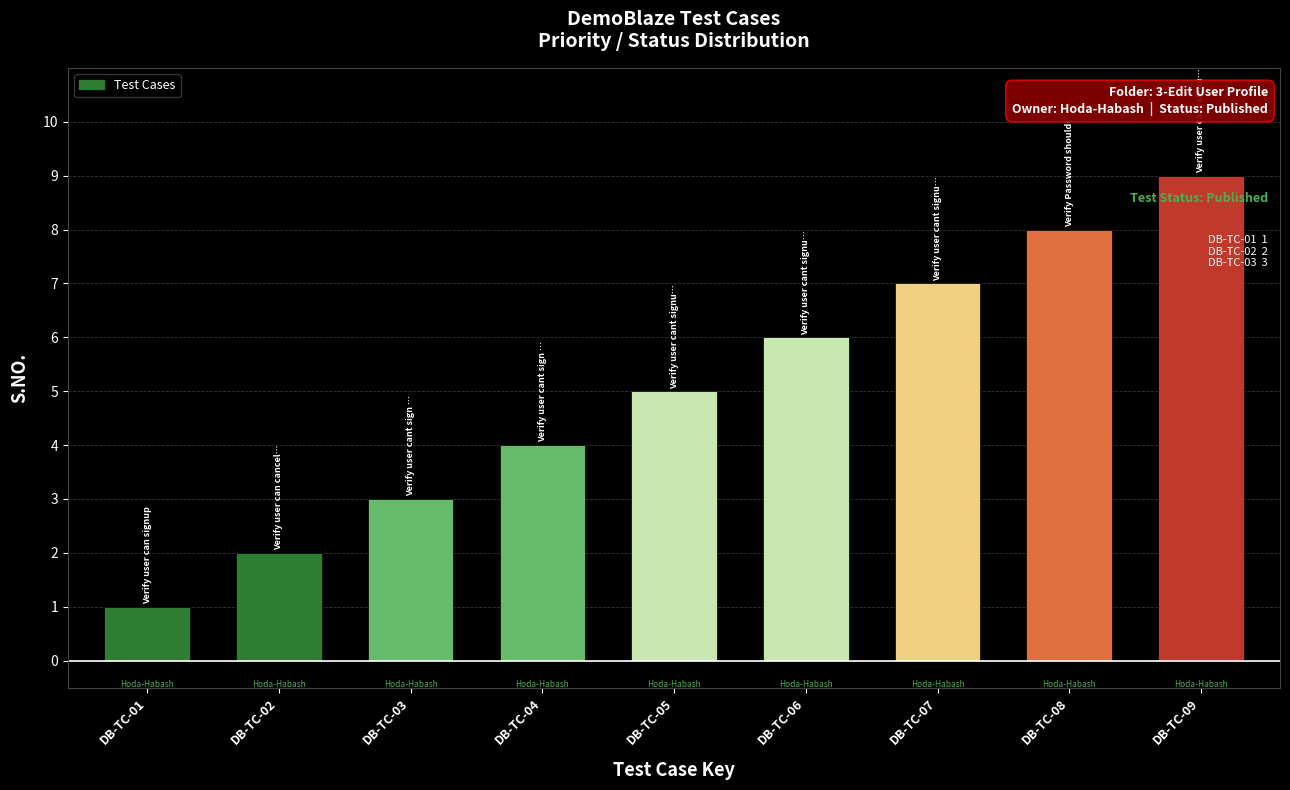

List the labels in order of value, smallest first.

DB-TC-01, DB-TC-02, DB-TC-03, DB-TC-04, DB-TC-05, DB-TC-06, DB-TC-07, DB-TC-08, DB-TC-09